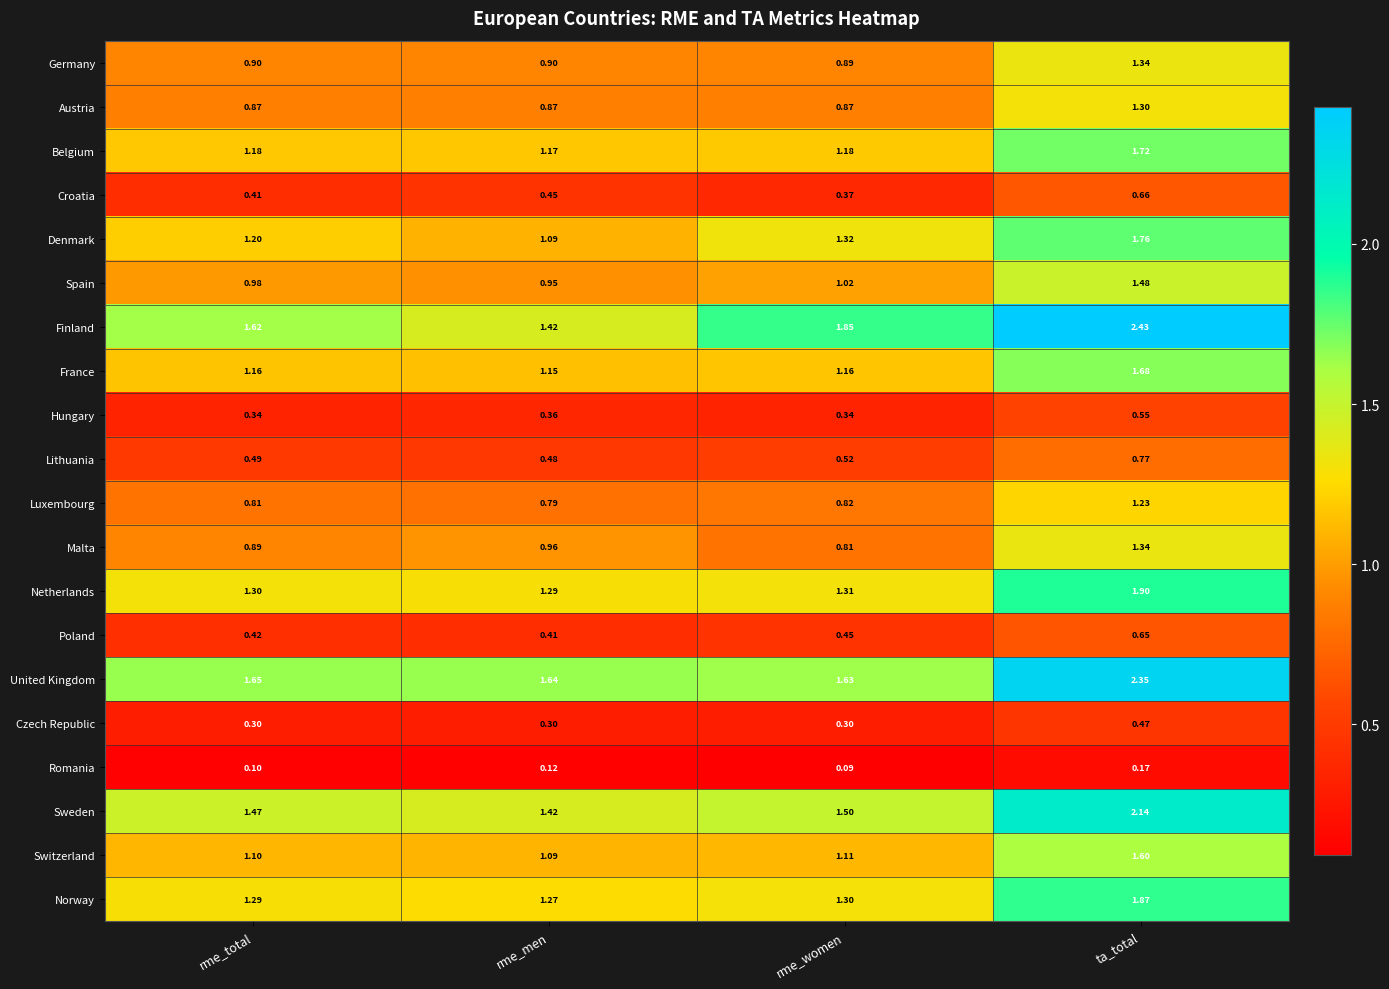

Which series has the largest total across all categories?

Finland